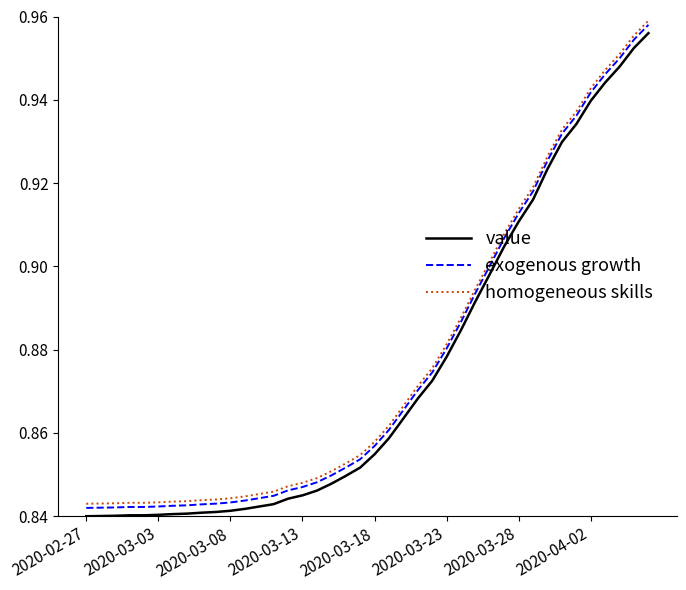

True or false: exogenous growth and value cross at least once.

False